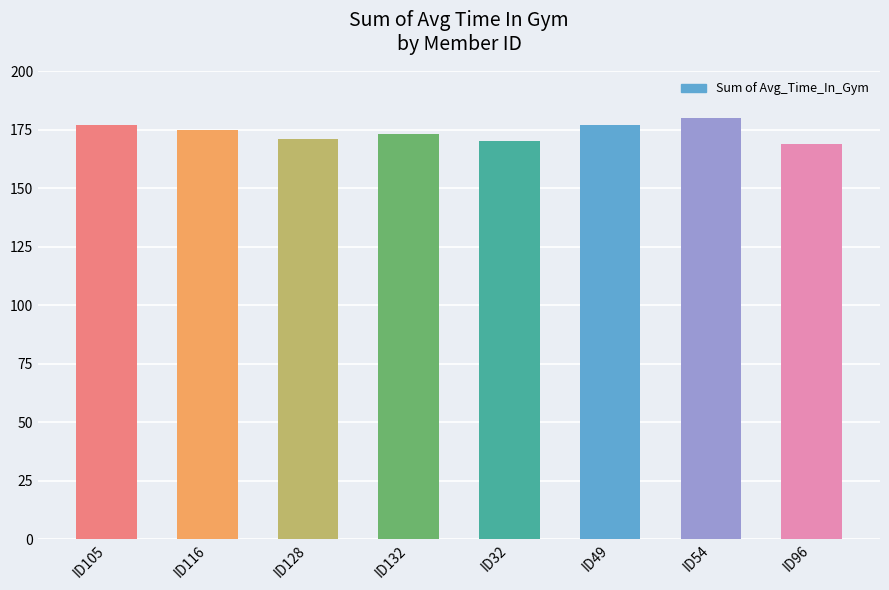

What is the sum of the values at ID96 and ID132?

342